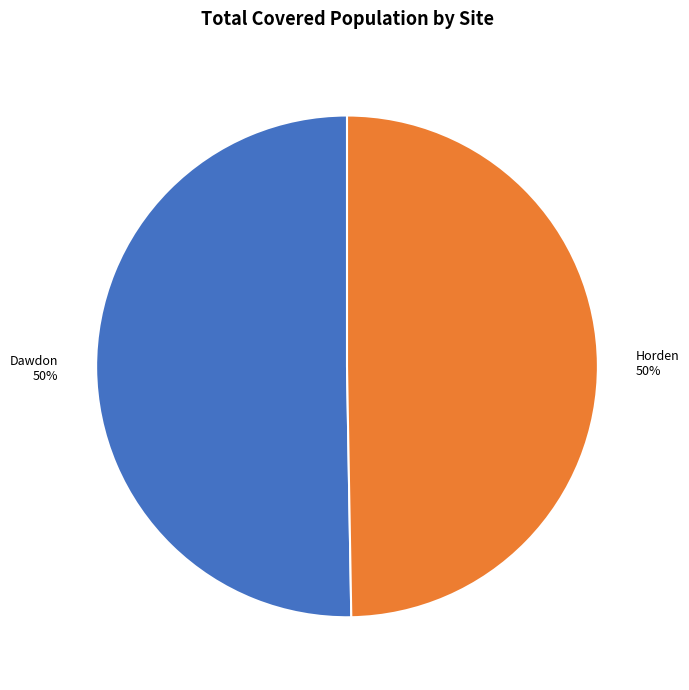

To the nearest percent, what is the average slice percentage?

50%